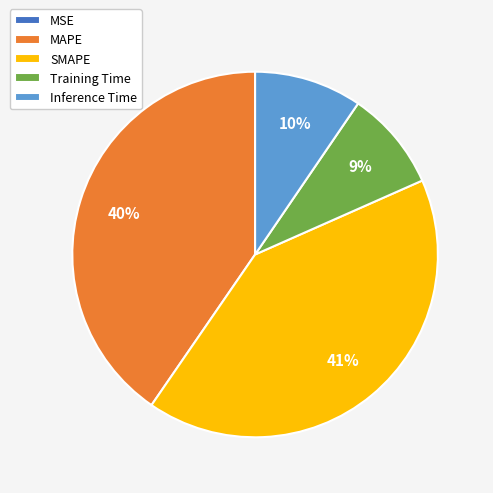

Which category has the biggest portion of the pie?

SMAPE